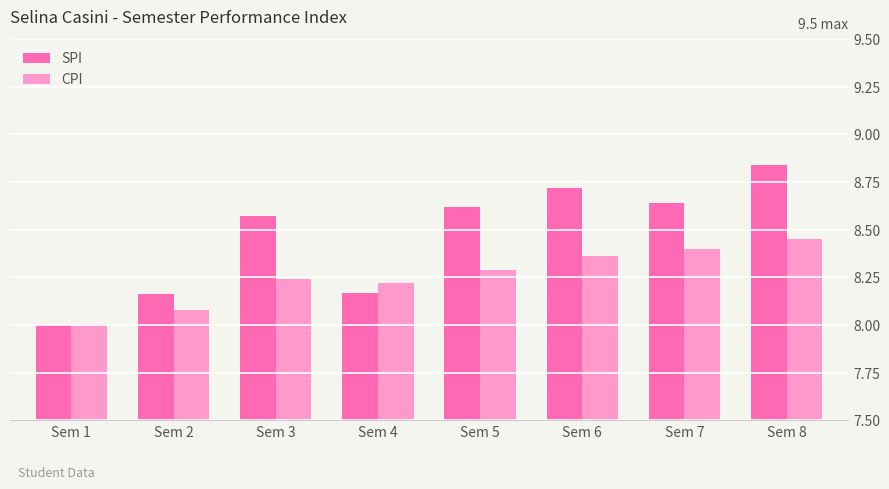

At which label is SPI closest to 8?

Sem 1